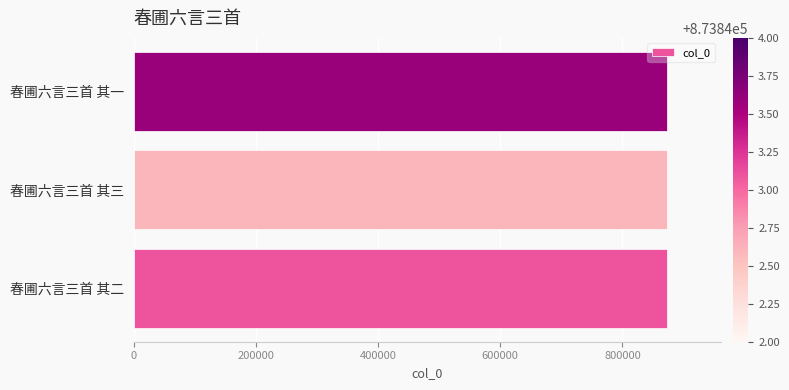

True or false: the data shows 873843 at 春圃六言三首 其二.

True